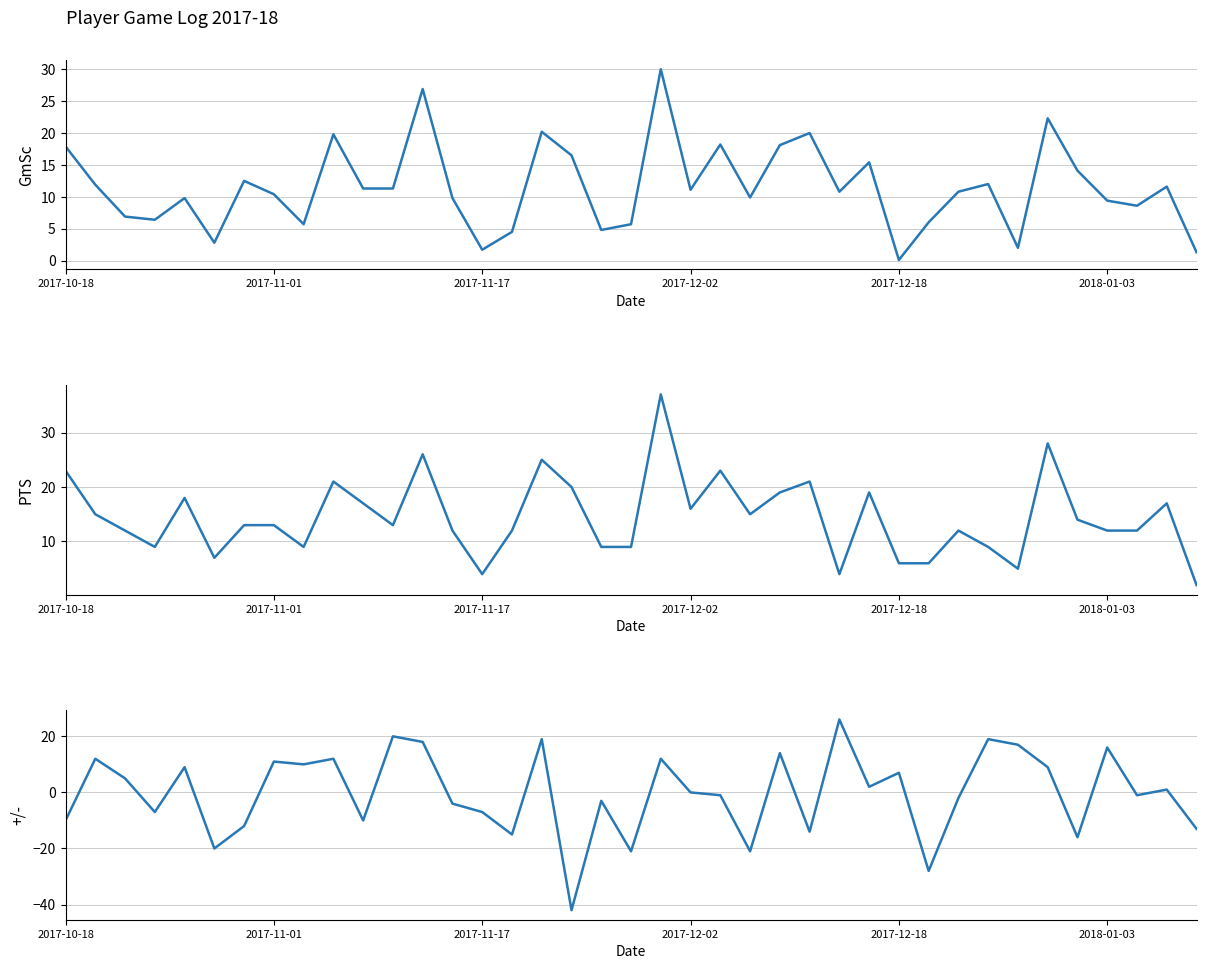

What is the highest value of the GmSc series?

30.0